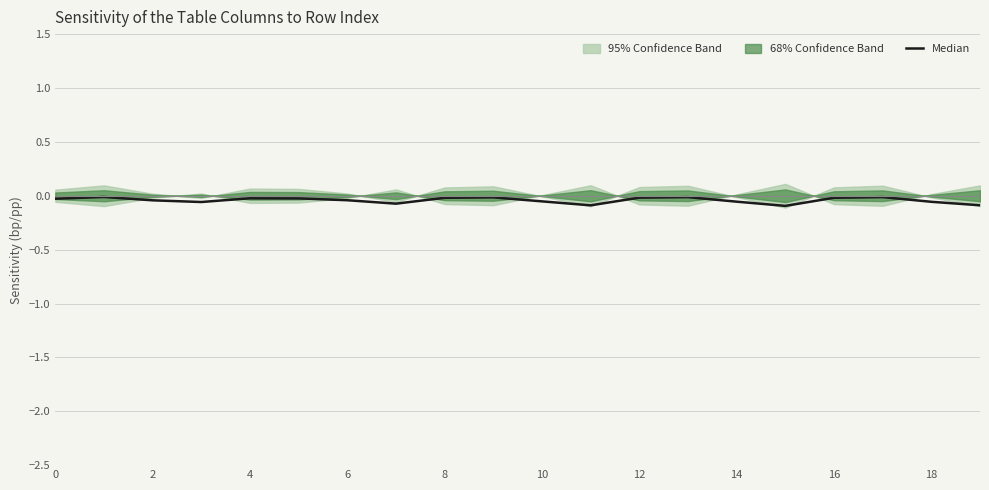

How many interior local valleys (lower than both neighbors) does the data have?

4